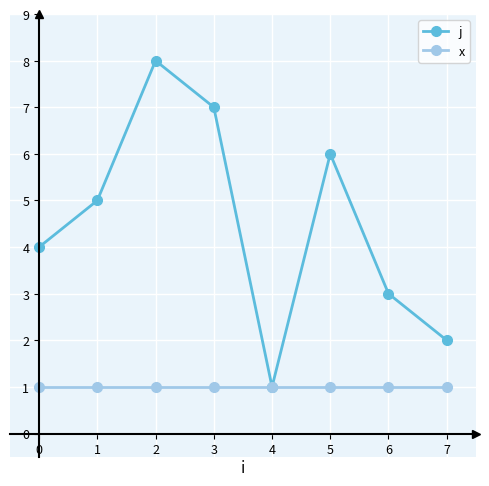

What is the total value across all series at 1?

6